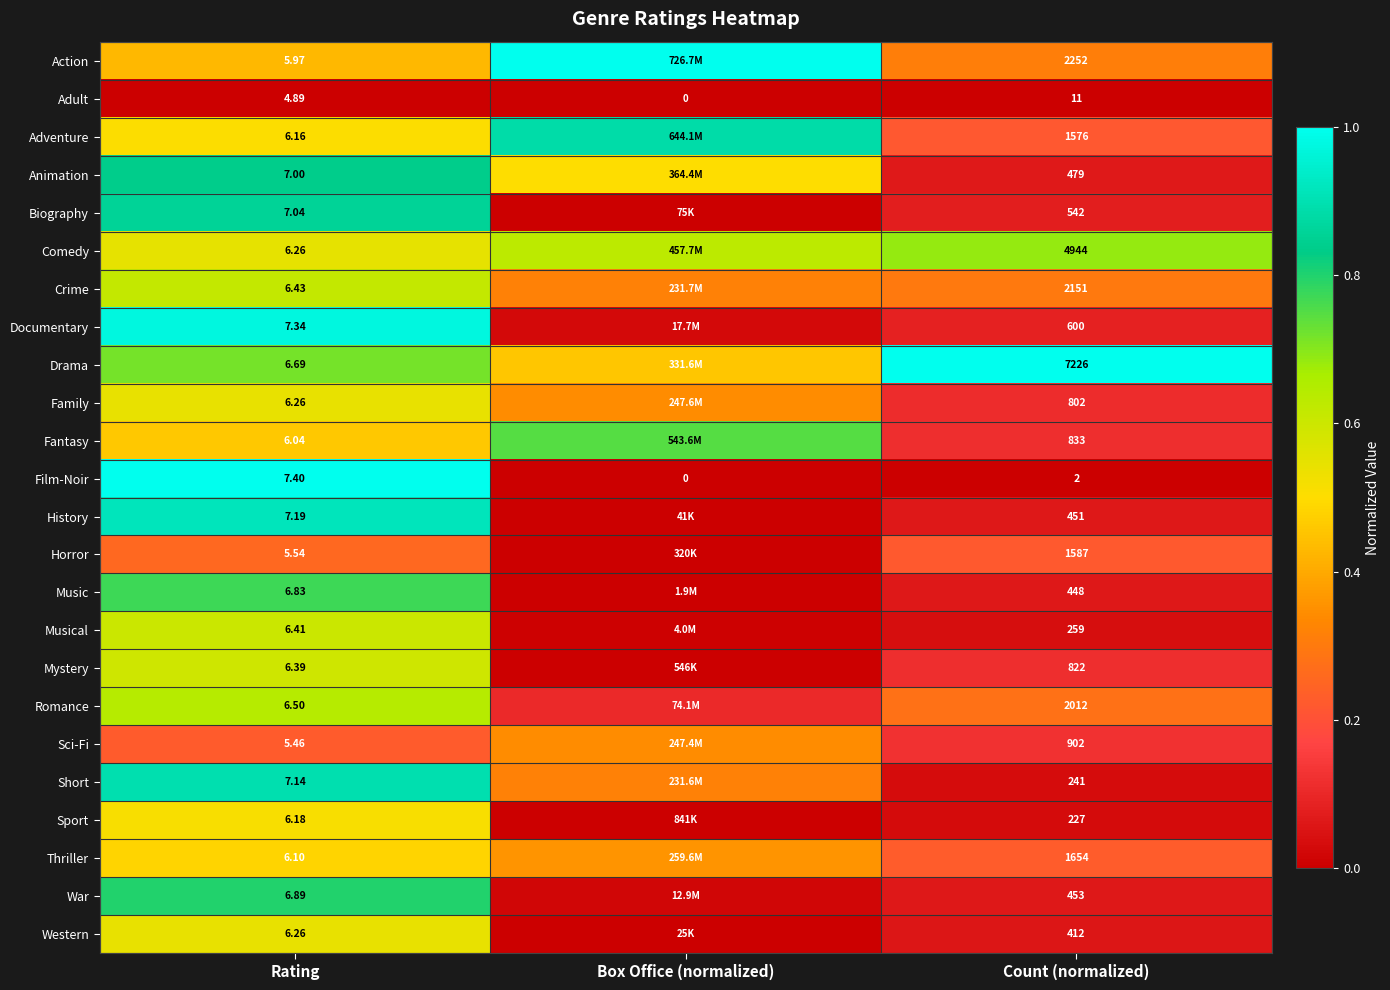

Is the value of Comedy at Count (normalized) greater than the value of Documentary at Count (normalized)?

Yes